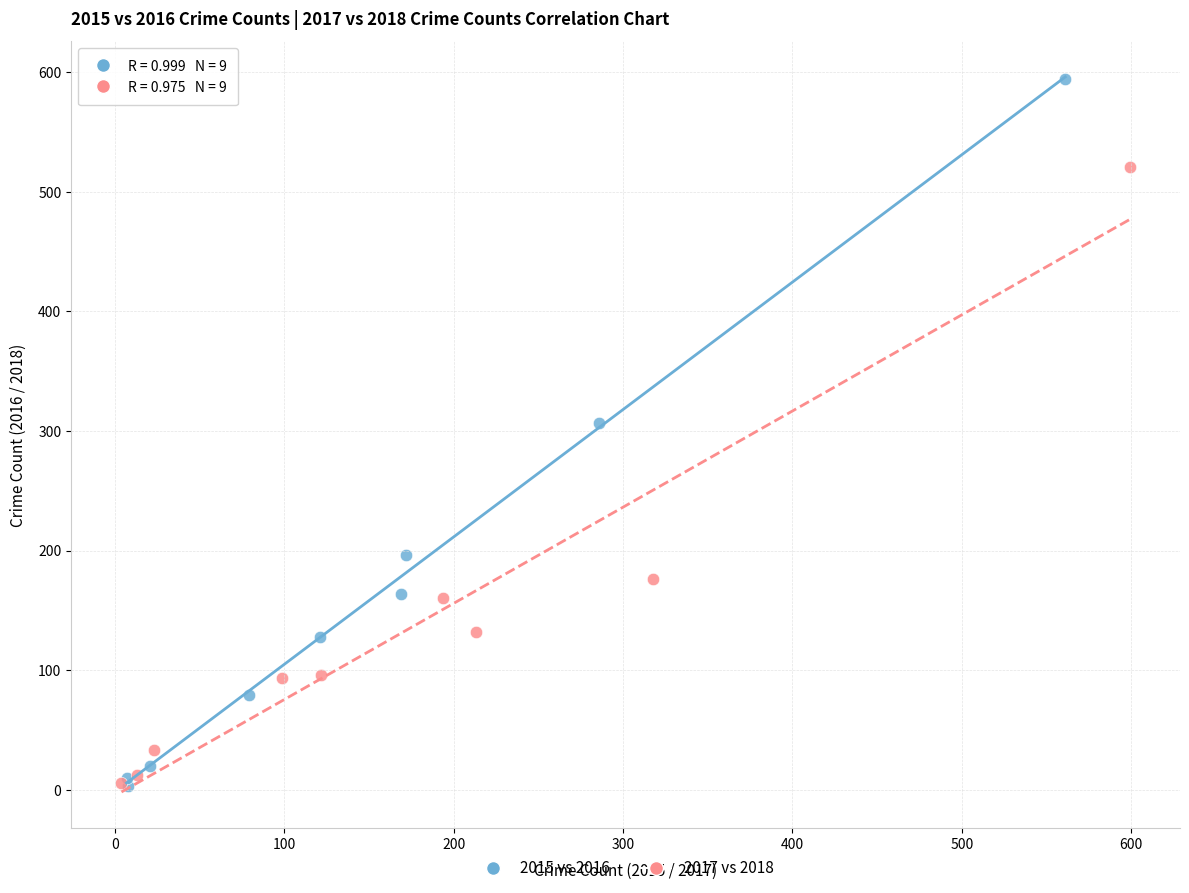

Which series contains the highest Y value?

2015 vs 2016